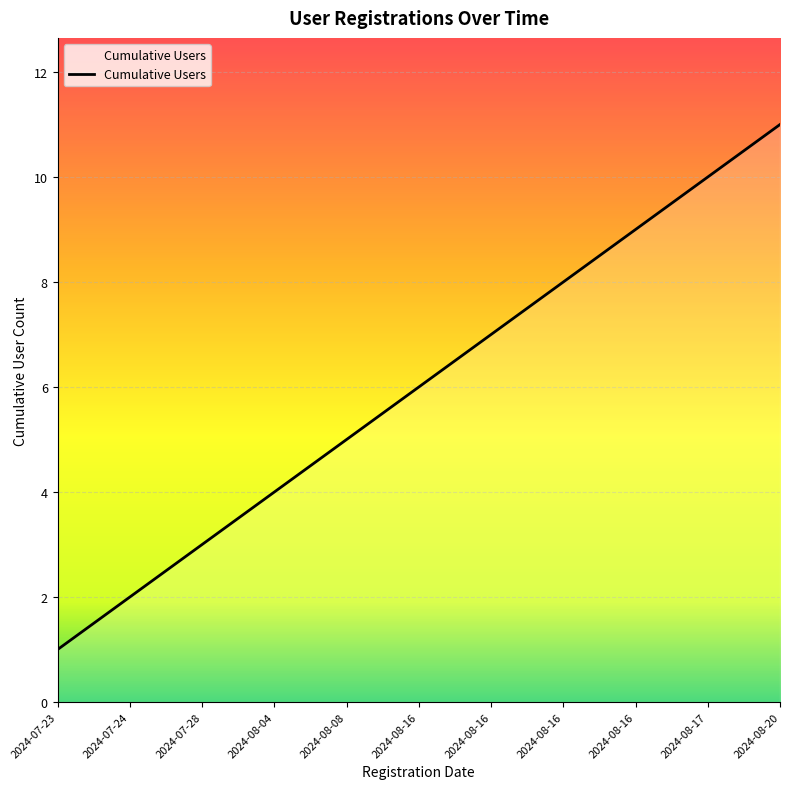

What is the difference between the values at 2024-08-04 and 2024-08-20?

7